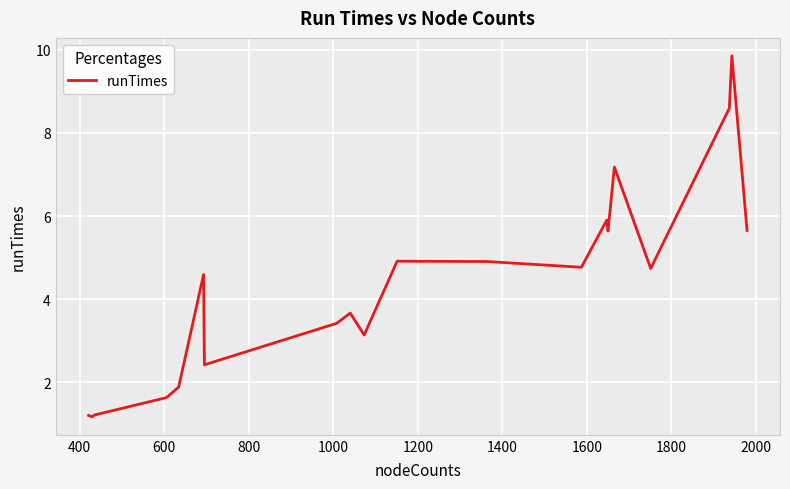

What is the smallest value displayed?

1.2